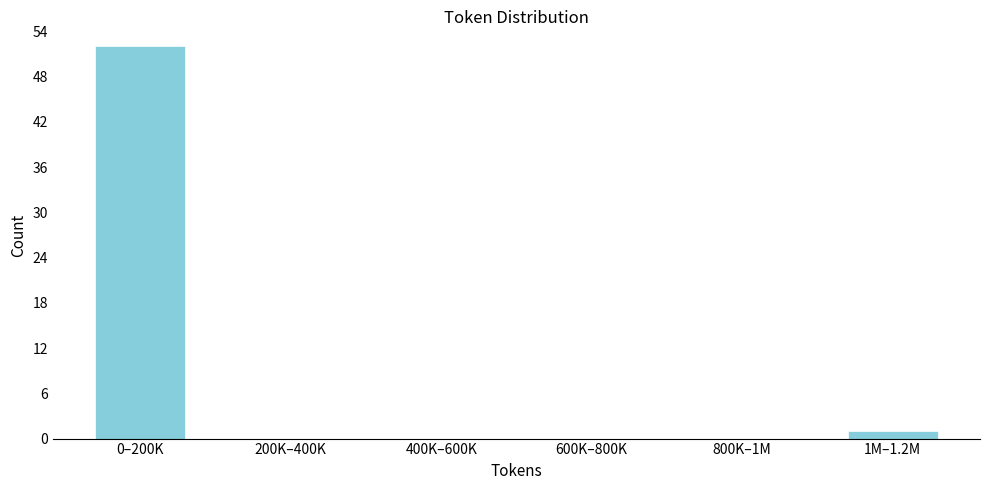

Reading left to right, list all the values displayed in this chart.

0–200K=52	200K–400K=0	400K–600K=0	600K–800K=0	800K–1M=0	1M–1.2M=1